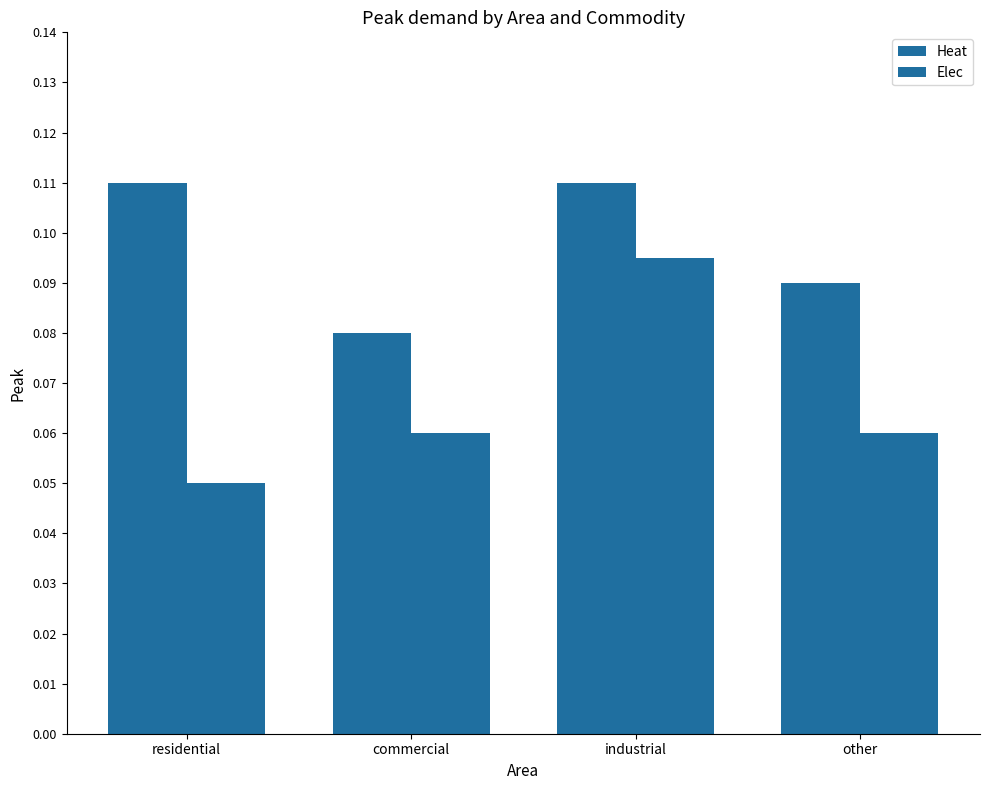

What is the sum of the Elec values at residential and commercial?

0.1